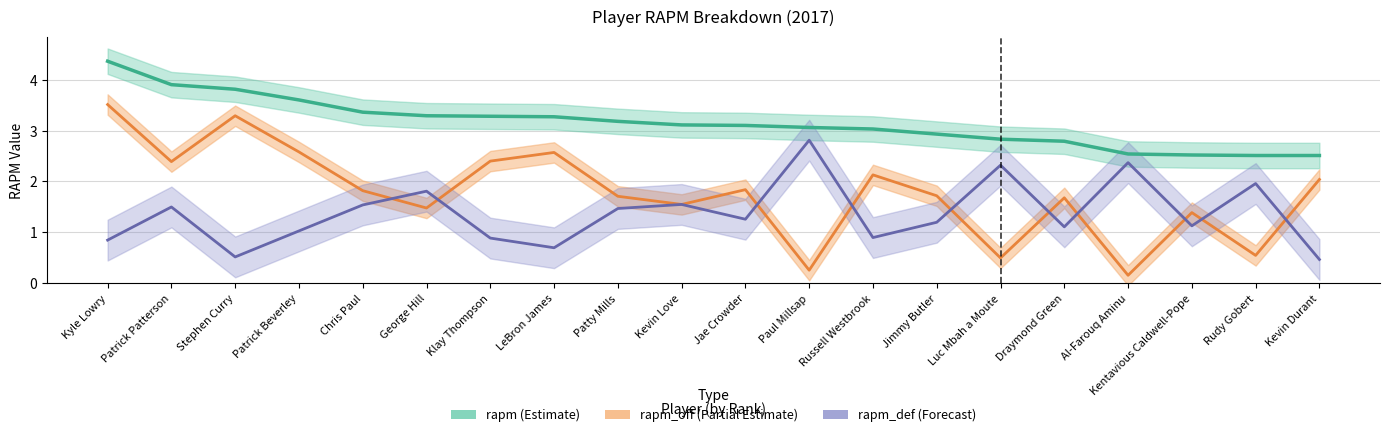

True or false: rapm and rapm_def cross at least once.

False